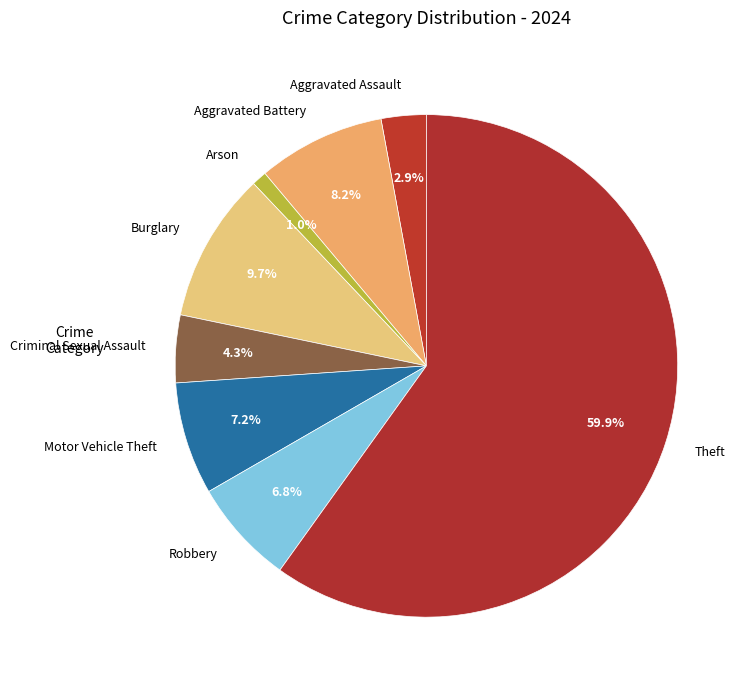

Approximately how many times larger is the value at Criminal Sexual Assault compared to Aggravated Assault?

1.5